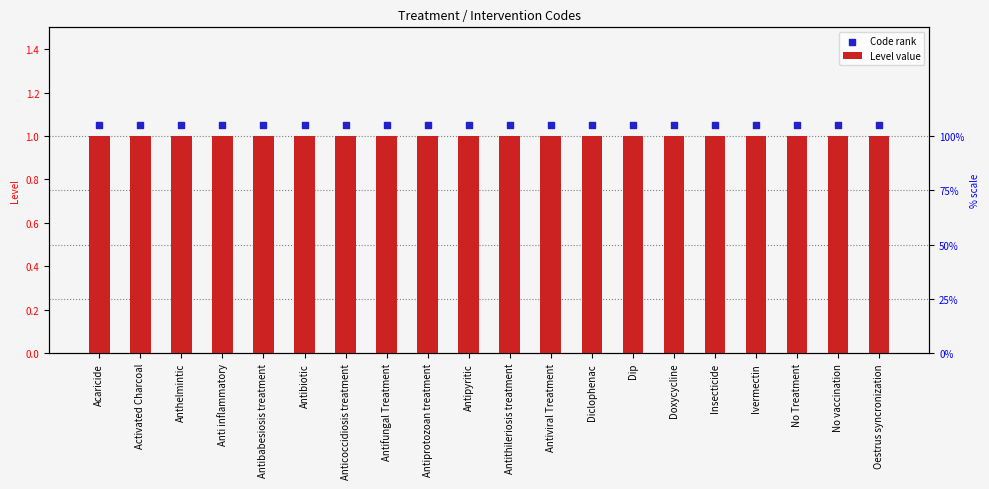

Is the value of Level value at Oestrus syncronization greater than the value of Code rank at Ivermectin?

No